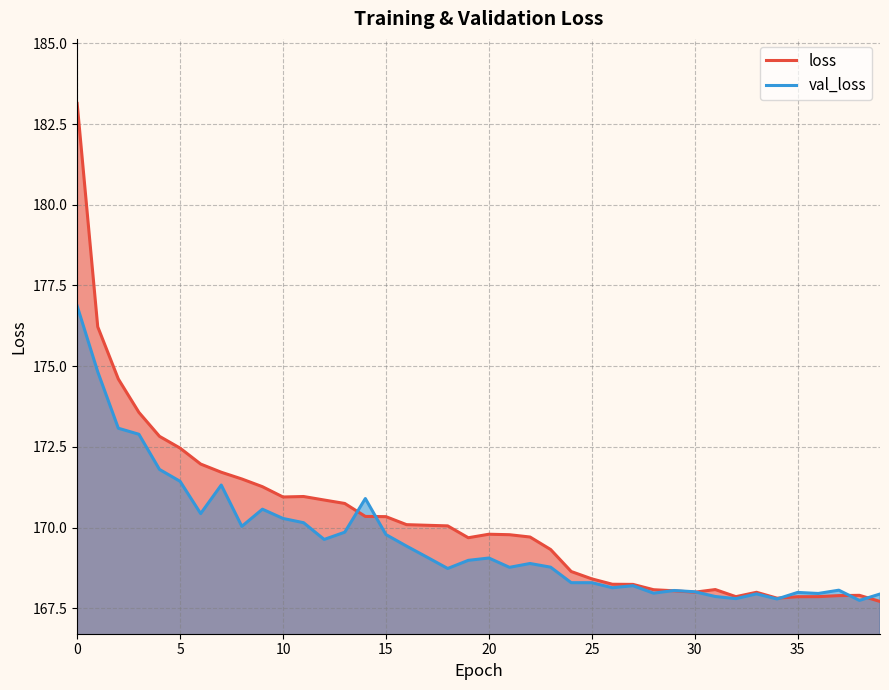

Does the chart display data point markers on the line(s)?

No